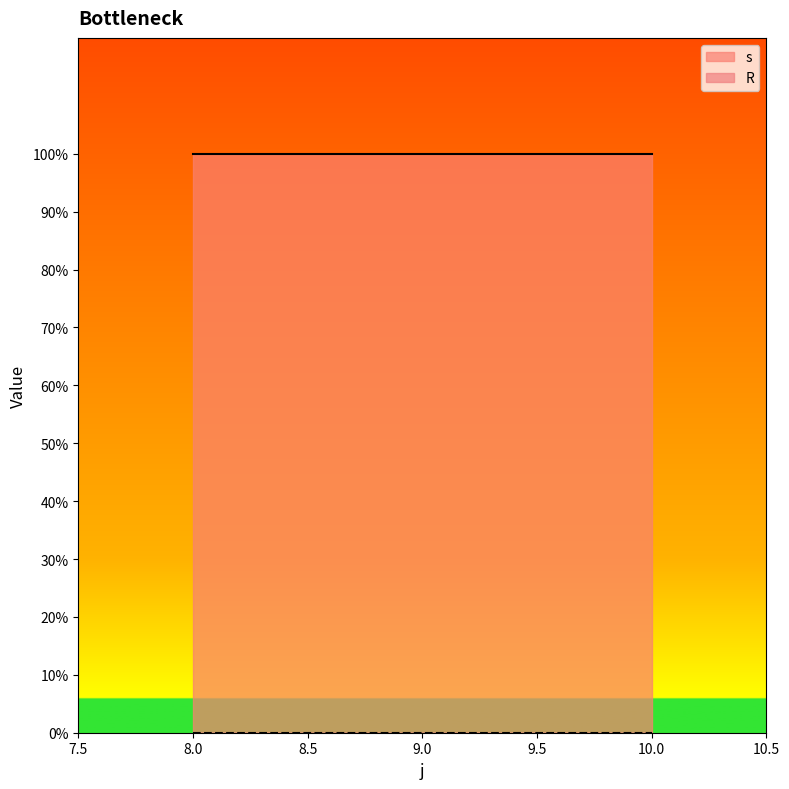

What is the sum of all s values?

3